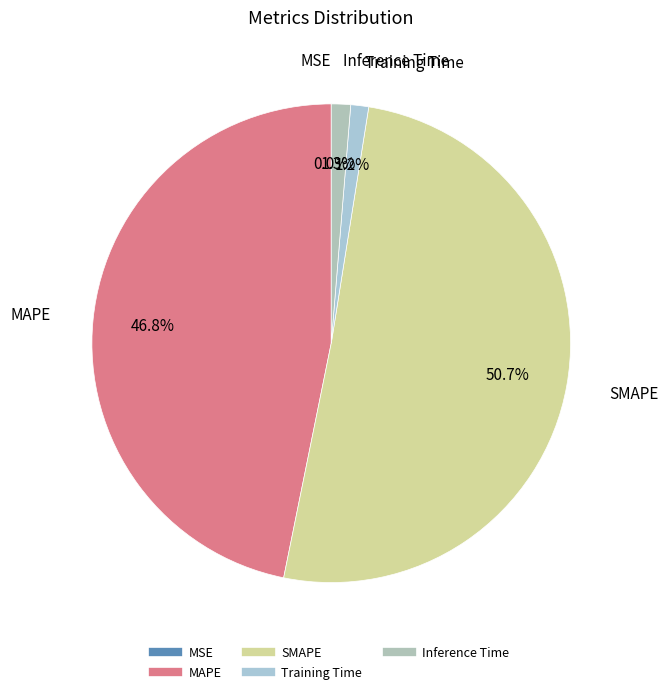

To the nearest percent, what portion does Inference Time represent?

1%